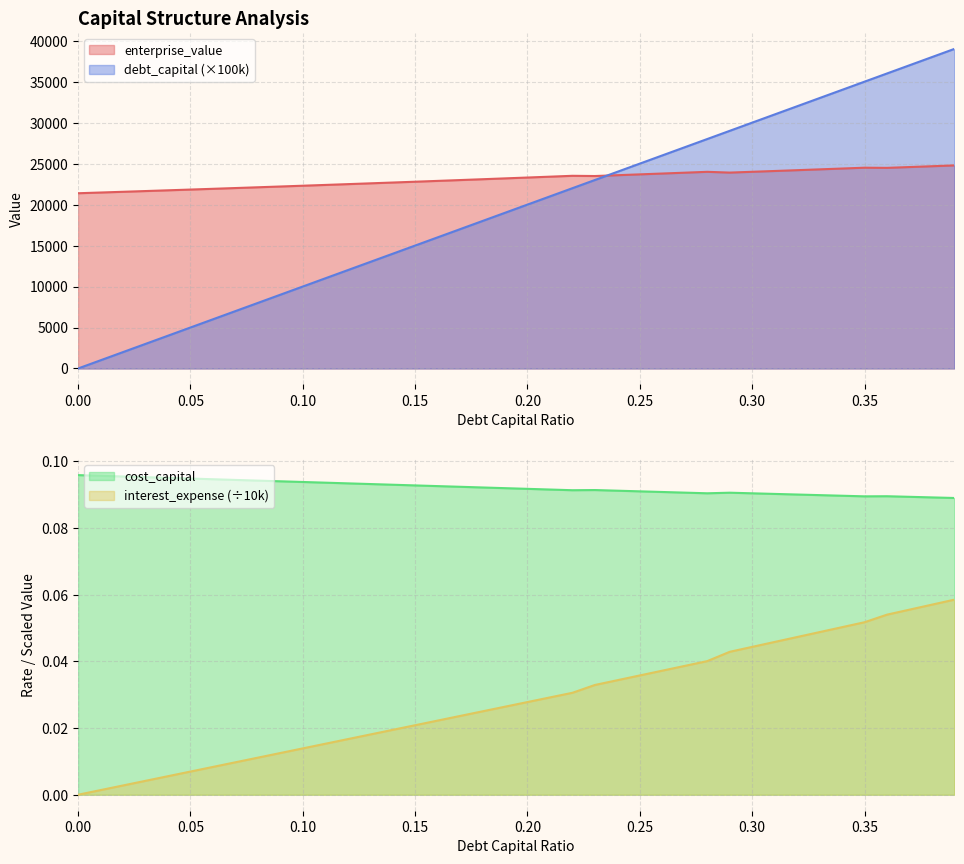

Reading right to left, extract all data points from this chart.

debt_capital: 0.39=39000.0	0.38=38000.0	0.37=37000.0	0.36=36000.0	0.35=35000.0	0.34=34000.0	0.33=33000.0	0.32=32000.0	0.31=31000.0	0.3=30000.0	0.29=29000.0	0.28=28000.0	0.27=27000.0	0.26=26000.0	0.25=25000.0	0.24=24000.0	0.23=23000.0	0.22=22000.0	0.21=21000.0	0.2=20000.0	0.19=19000.0	0.18=18000.0	0.17=17000.0	0.16=16000.0	0.15=15000.0	0.14=14000.0	0.13=13000.0	0.12=12000.0	0.11=11000.0	0.1=10000.0	0.09=9000.0	0.08=8000.0	0.07=7000.0	0.06=6000.0	0.05=5000.0	0.04=4000.0	0.03=3000.0	0.02=2000.0	0.01=1000.0	0.0=0.0
cost_capital: 0.39=0.1	0.38=0.1	0.37=0.1	0.36=0.1	0.35=0.1	0.34=0.1	0.33=0.1	0.32=0.1	0.31=0.1	0.3=0.1	0.29=0.1	0.28=0.1	0.27=0.1	0.26=0.1	0.25=0.1	0.24=0.1	0.23=0.1	0.22=0.1	0.21=0.1	0.2=0.1	0.19=0.1	0.18=0.1	0.17=0.1	0.16=0.1	0.15=0.1	0.14=0.1	0.13=0.1	0.12=0.1	0.11=0.1	0.1=0.1	0.09=0.1	0.08=0.1	0.07=0.1	0.06=0.1	0.05=0.1	0.04=0.1	0.03=0.1	0.02=0.1	0.01=0.1	0.0=0.1
enterprise_value: 0.39=24780.6	0.38=24680.1	0.37=24580.4	0.36=24481.5	0.35=24500.6	0.34=24399.0	0.33=24298.3	0.32=24198.4	0.31=24099.3	0.3=24001.0	0.29=23903.5	0.28=23997.4	0.27=23893.1	0.26=23789.7	0.25=23687.3	0.24=23585.7	0.23=23484.9	0.22=23512.2	0.21=23406.4	0.2=23301.4	0.19=23197.5	0.18=23094.4	0.17=22992.3	0.16=22891.0	0.15=22790.7	0.14=22691.2	0.13=22592.6	0.12=22494.8	0.11=22397.9	0.1=22301.8	0.09=22206.5	0.08=22112.1	0.07=22018.4	0.06=21925.6	0.05=21833.5	0.04=21742.2	0.03=21651.6	0.02=21561.8	0.01=21472.7	0.0=21384.4
interest_expense: 0.39=0.1	0.38=0.1	0.37=0.1	0.36=0.1	0.35=0.1	0.34=0.1	0.33=0.0	0.32=0.0	0.31=0.0	0.3=0.0	0.29=0.0	0.28=0.0	0.27=0.0	0.26=0.0	0.25=0.0	0.24=0.0	0.23=0.0	0.22=0.0	0.21=0.0	0.2=0.0	0.19=0.0	0.18=0.0	0.17=0.0	0.16=0.0	0.15=0.0	0.14=0.0	0.13=0.0	0.12=0.0	0.11=0.0	0.1=0.0	0.09=0.0	0.08=0.0	0.07=0.0	0.06=0.0	0.05=0.0	0.04=0.0	0.03=0.0	0.02=0.0	0.01=0.0	0.0=0.0